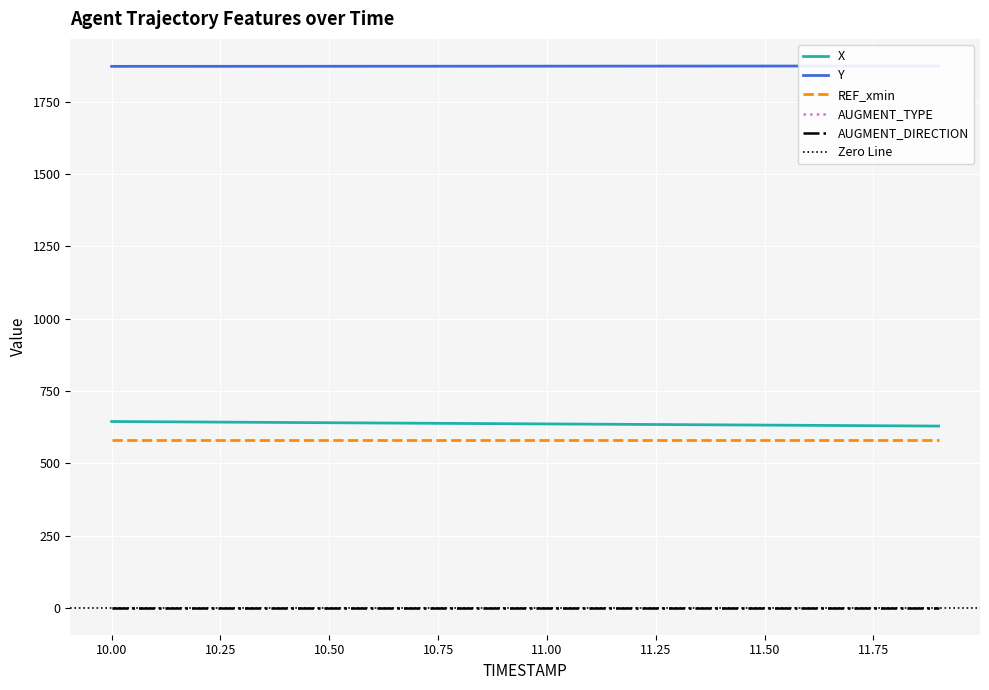

What is the value of the REF_xmin point at the 3rd from the left?

580.3